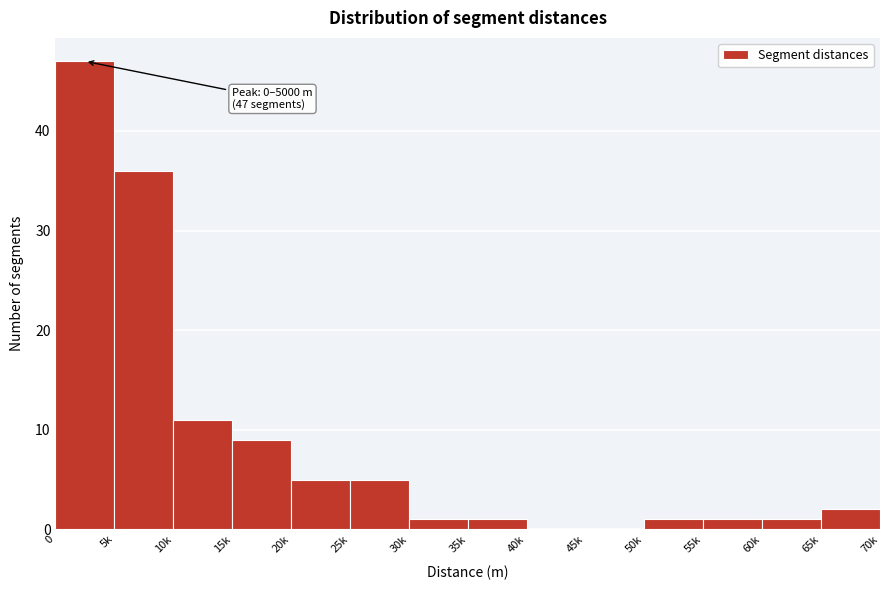

Reading right to left, what are all the values shown in this chart?

65k=2	60k=1	55k=1	50k=1	45k=0	40k=0	35k=1	30k=1	25k=5	20k=5	15k=9	10k=11	5k=36	0=47